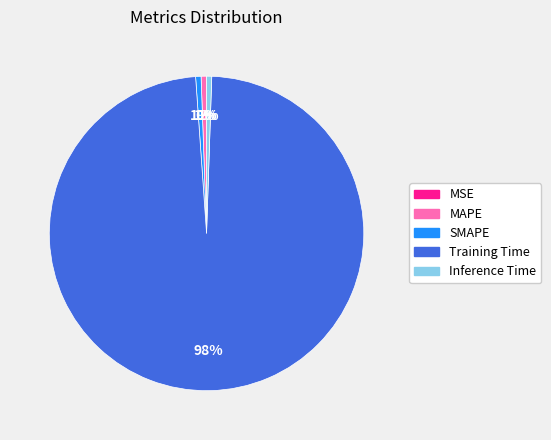

To the nearest percent, what is the average slice percentage?

20%